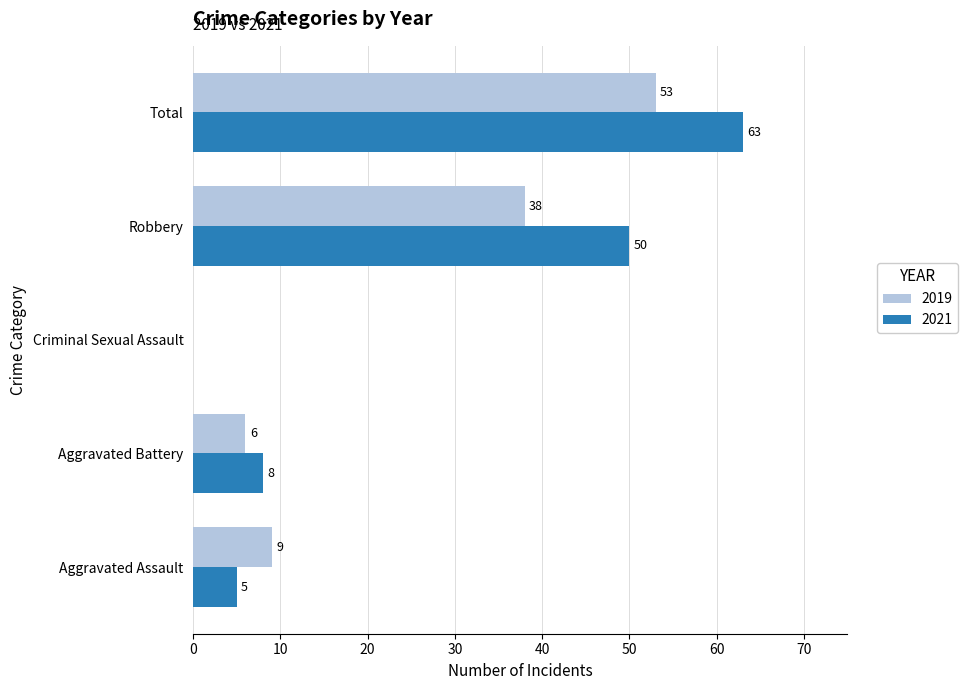

At which category is the sum across all series the highest?

Total